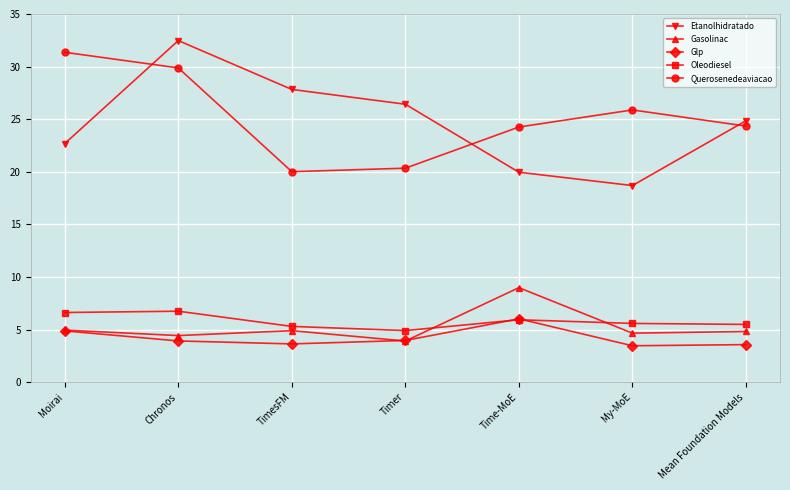

At which category does Querosenedeaviacao reach its first local peak?

My-MoE